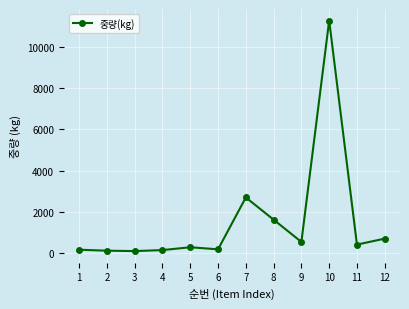

How many lines are shown in the chart?

1